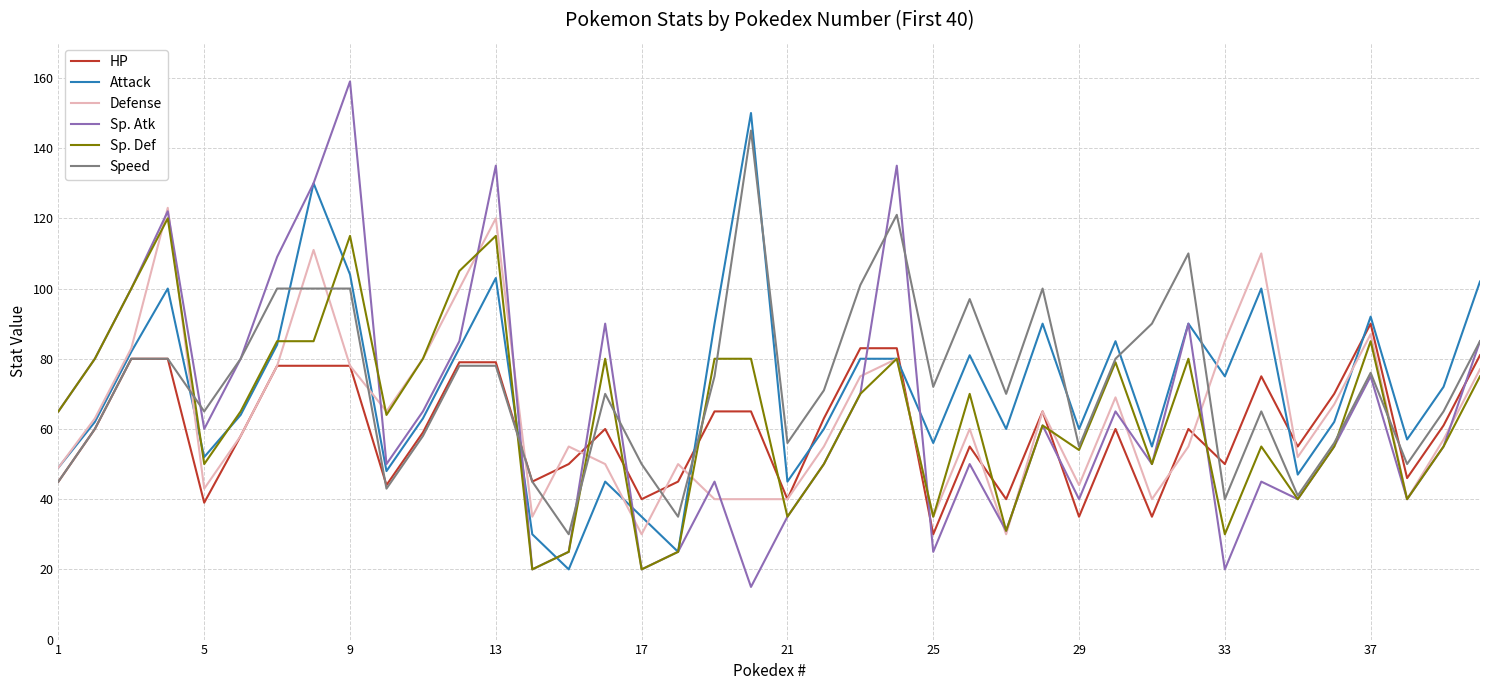

At how many categories does at least one series exceed 91?

16